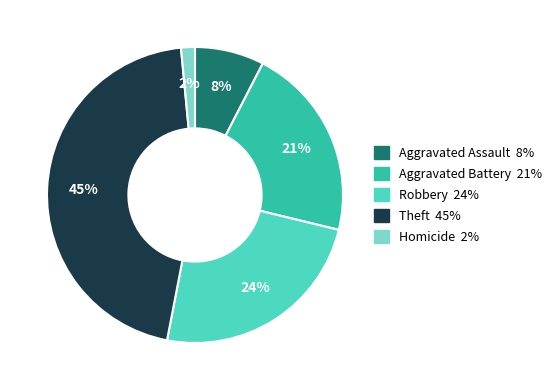

To the nearest percent, what is the difference between the Homicide and Aggravated Assault slice percentages?

6%